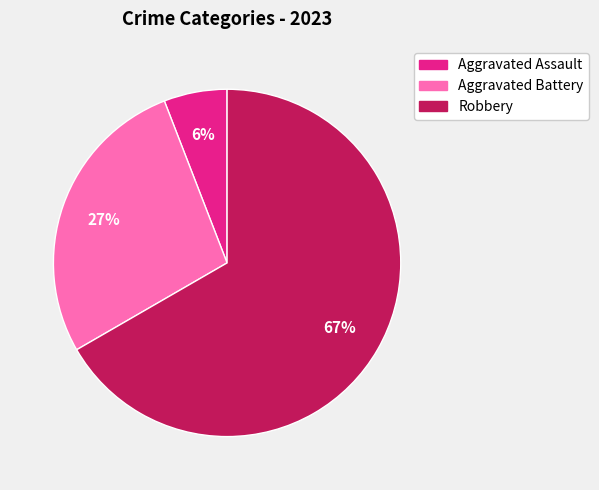

True or false: Aggravated Battery accounts for 27% of the total.

True